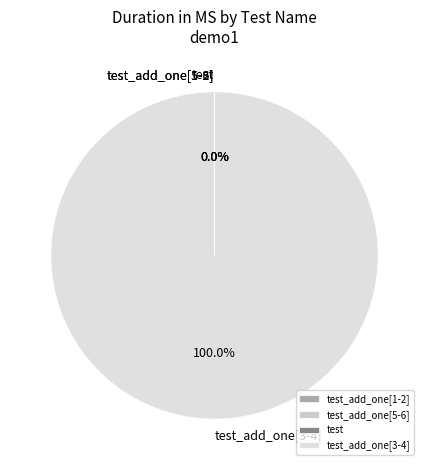

Does any single category account for the majority?

Yes